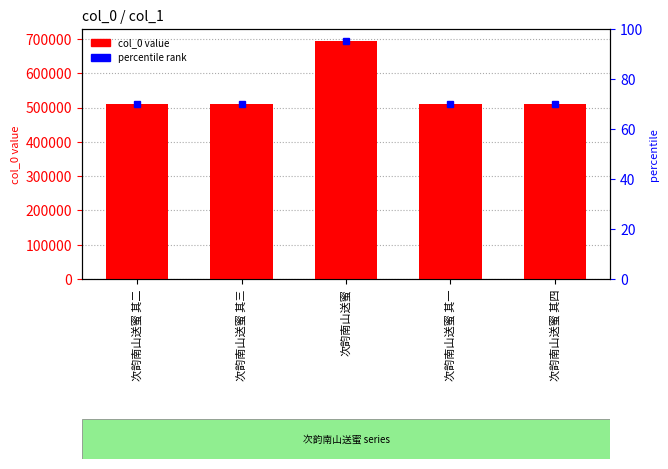

What is the value of the 5th bar from the left?

510221